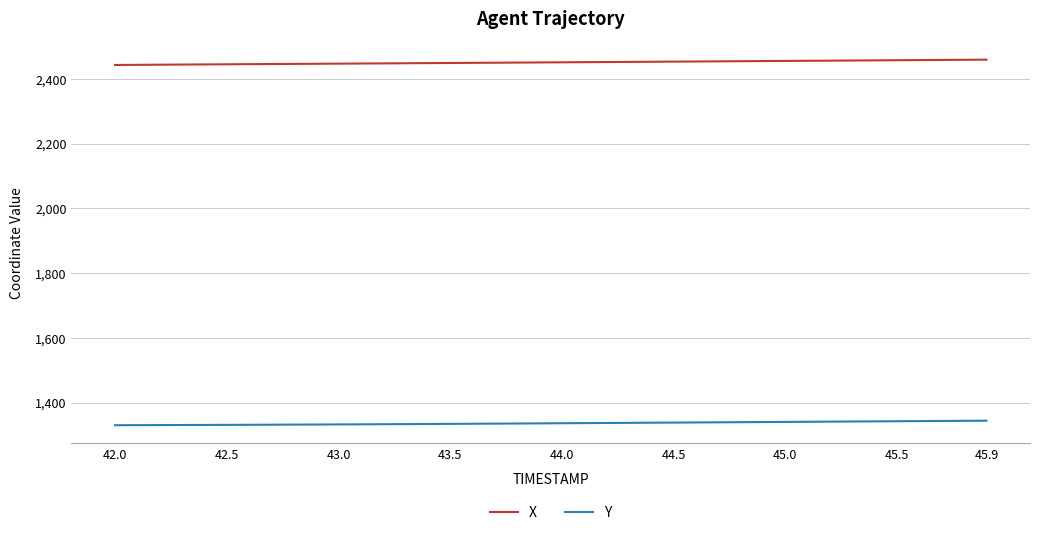

What is the greatest value displayed?

2459.7